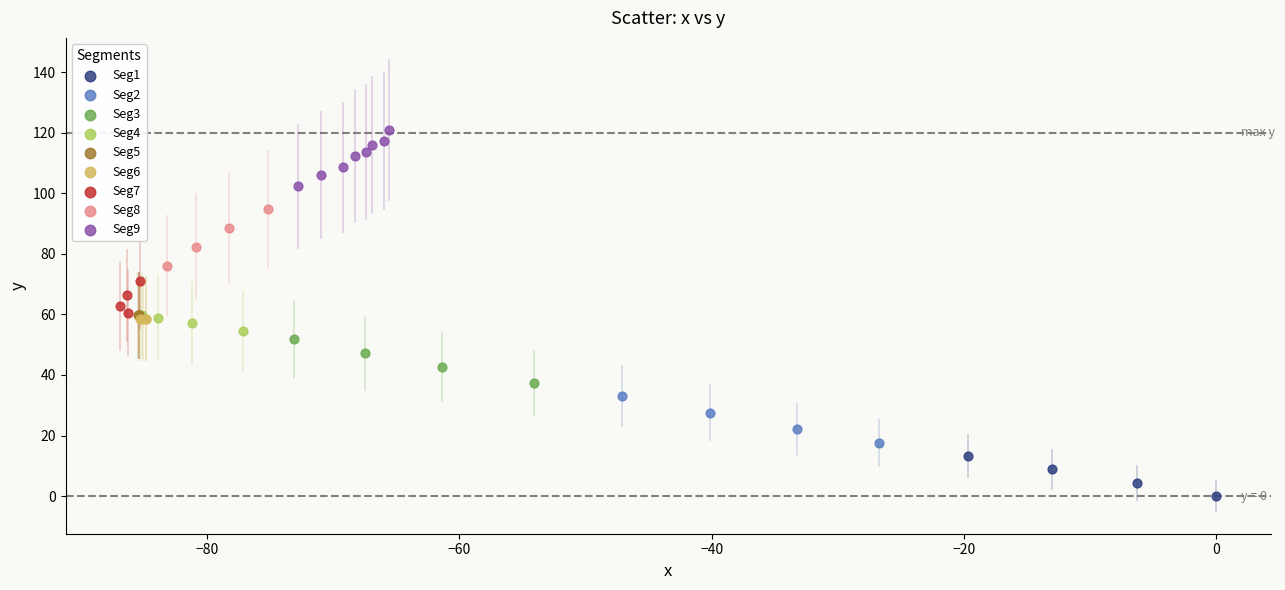

Which series reaches the maximum Y coordinate?

Seg9